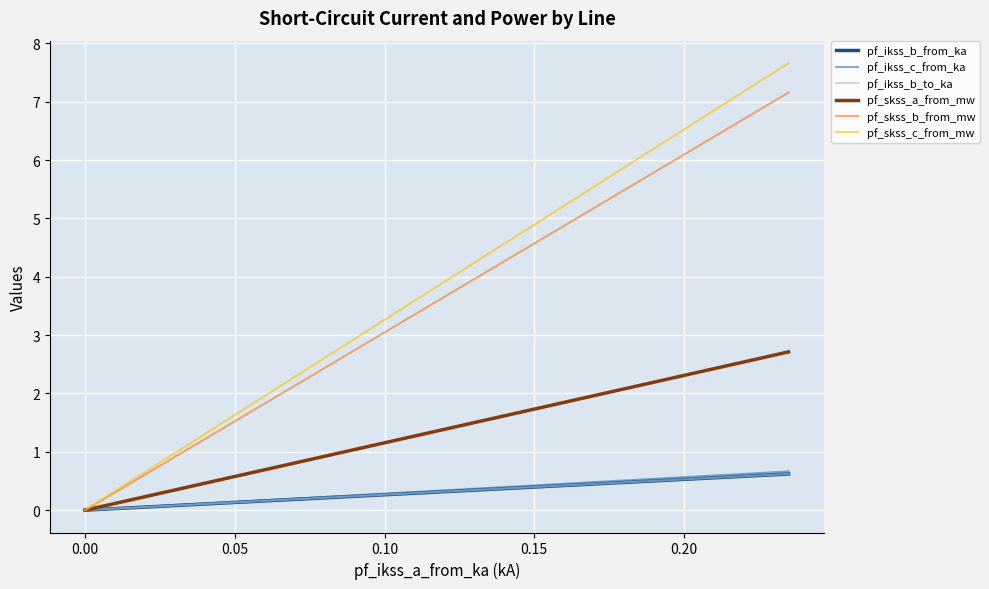

Is this an area chart (filled region under the line)?

No